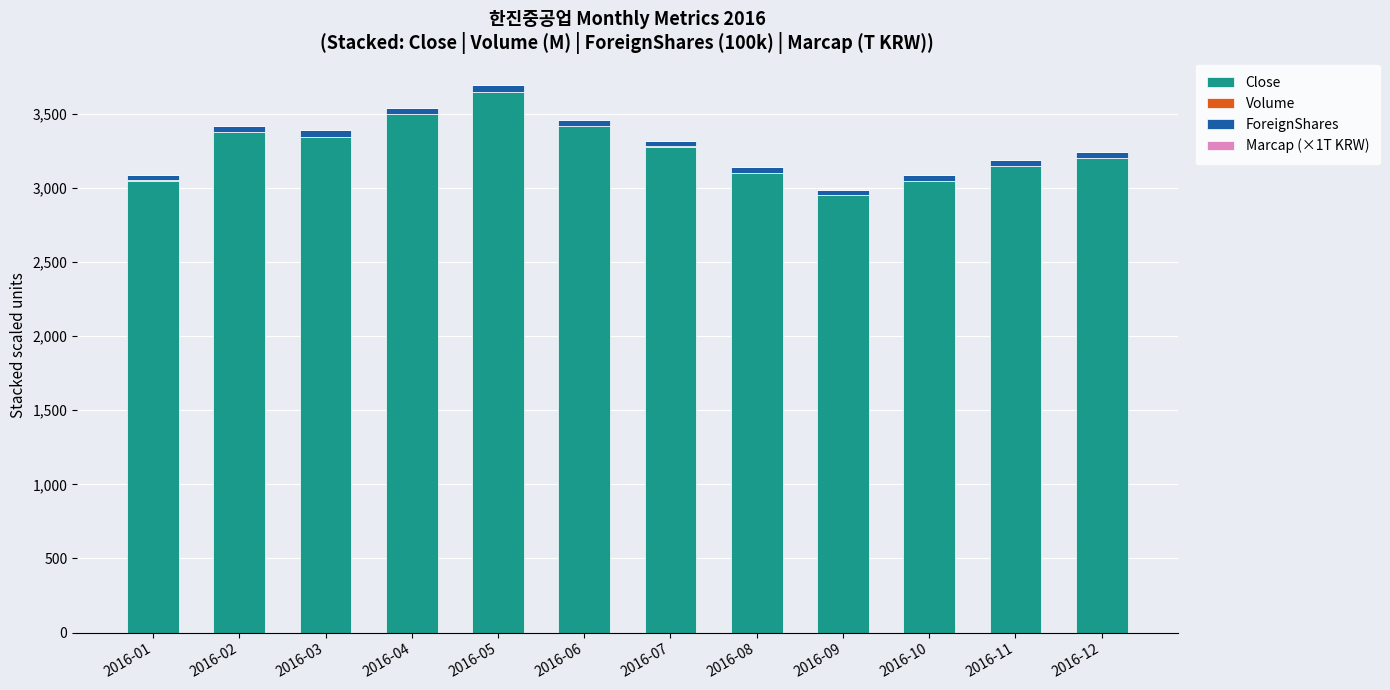

How many categories are shown in the chart?

12